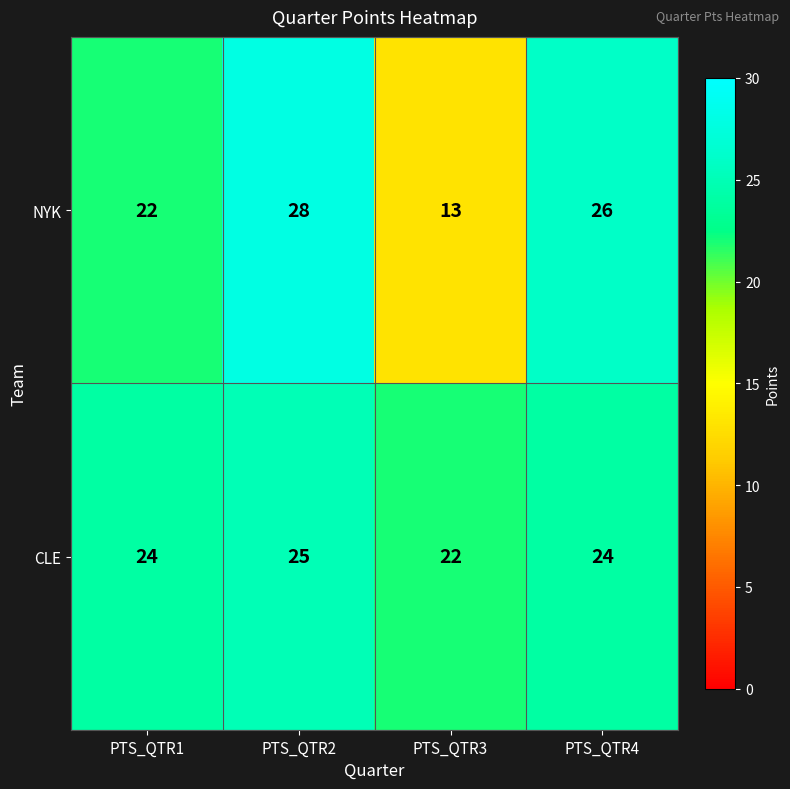

Rank the series at PTS_QTR2 from highest to lowest value.

NYK, CLE